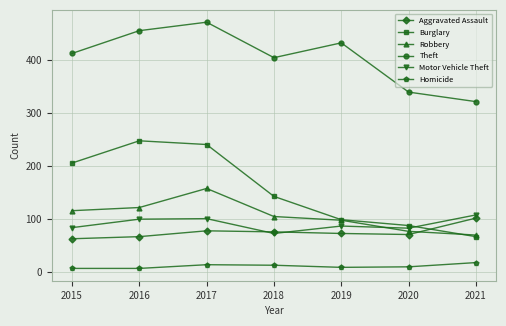

What is the sum of all Aggravated Assault values?

523